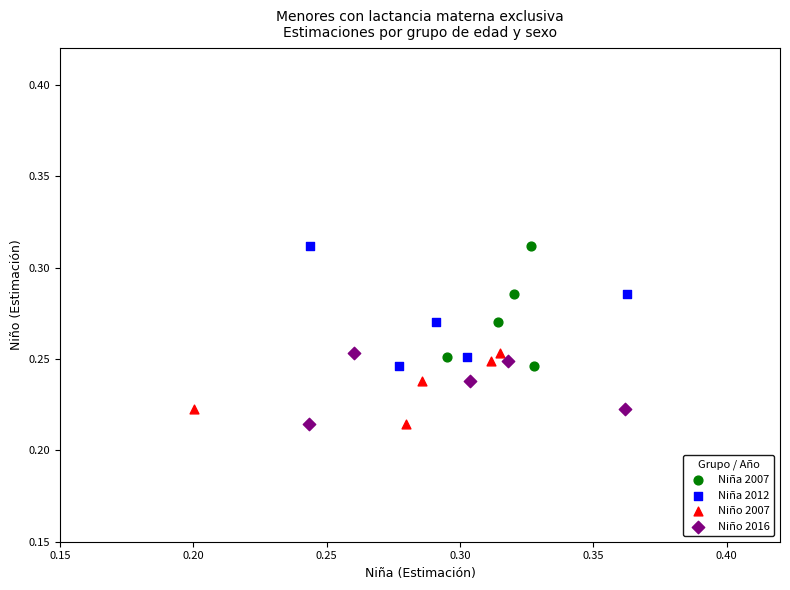

What are all the series names shown in the legend?

Niña 2007, Niña 2012, Niño 2007, Niño 2016